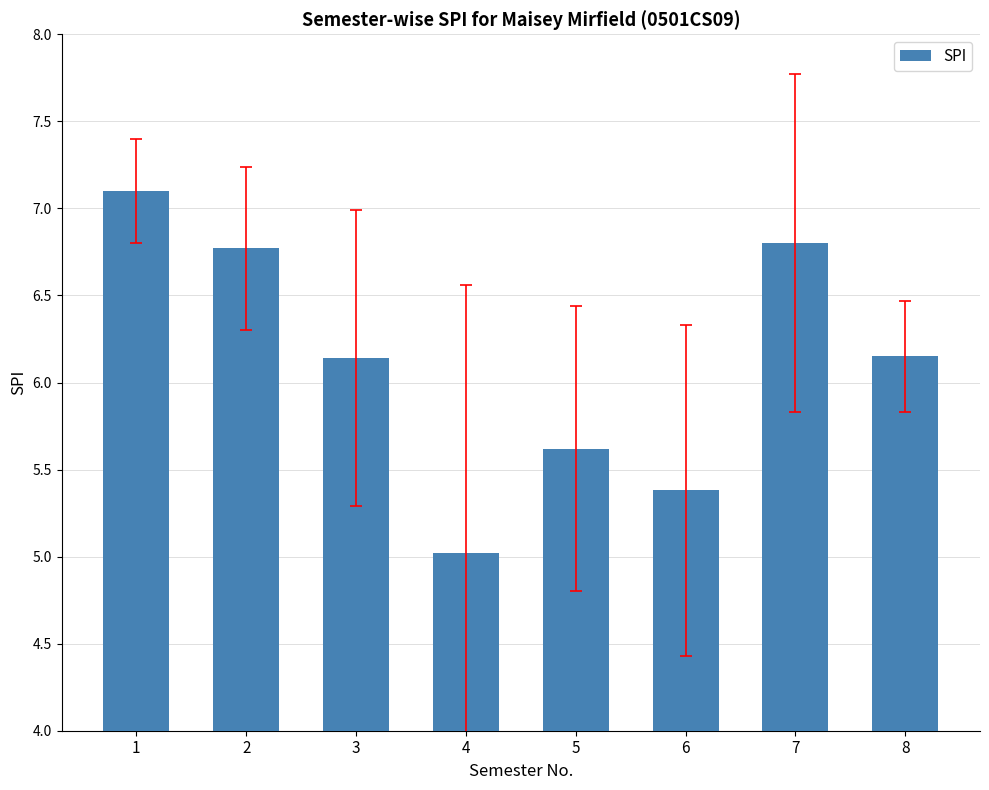

Which category has the lowest value across all series?

4